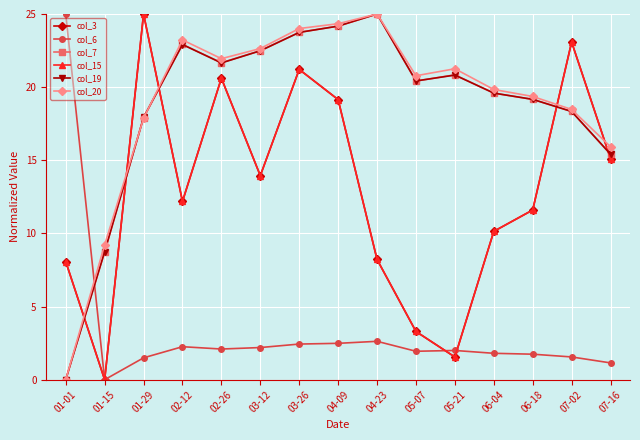

Does the chart have visible grid lines?

Yes